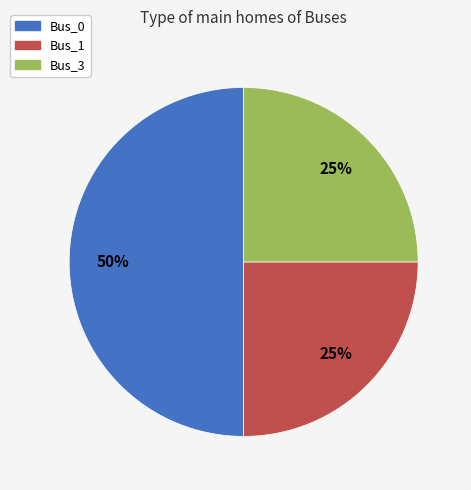

How many segments does this pie chart have?

3